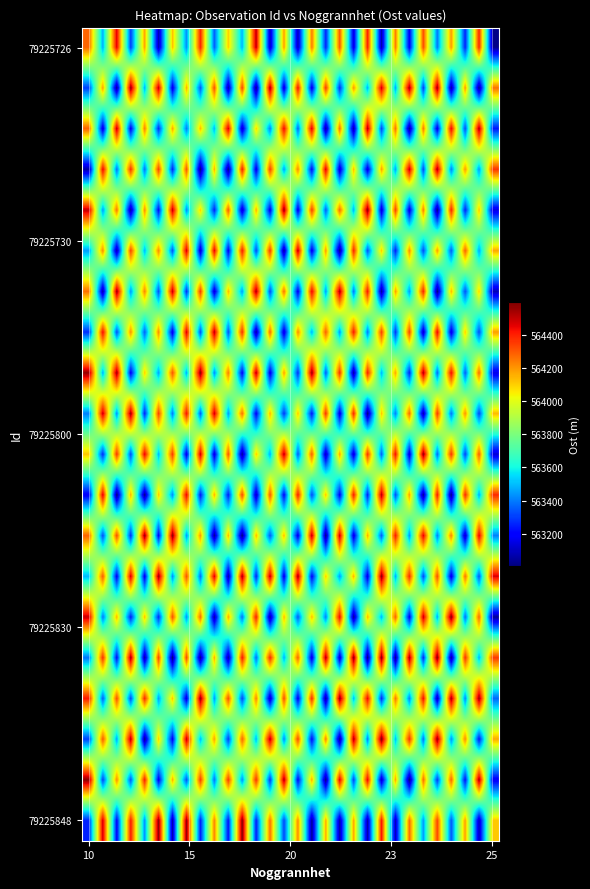

At how many categories does at least one series exceed 563530?

30